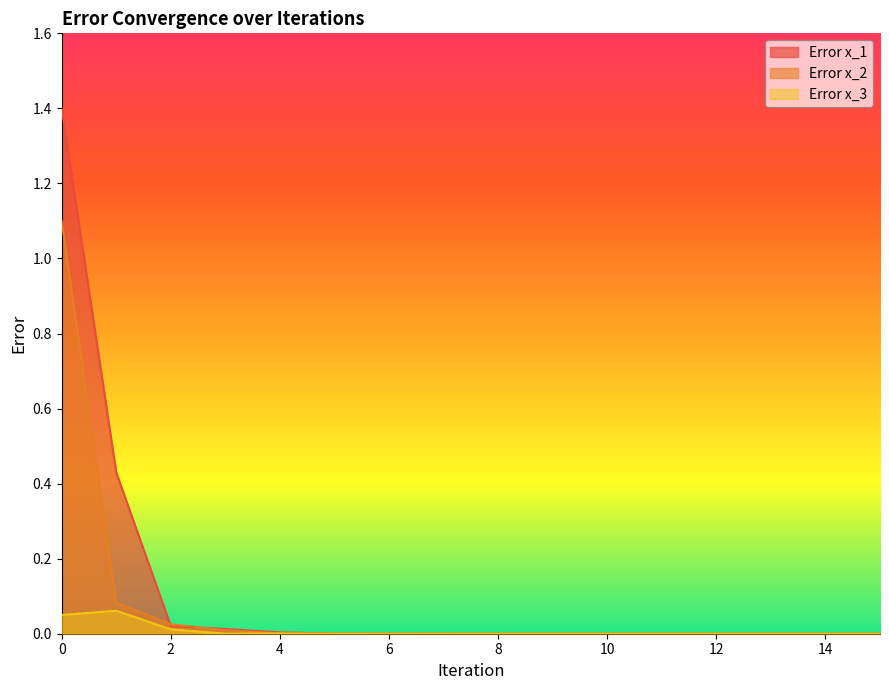

Which series ends up on top after the final intersection of Error x_2 and Error x_3?

Error x_2